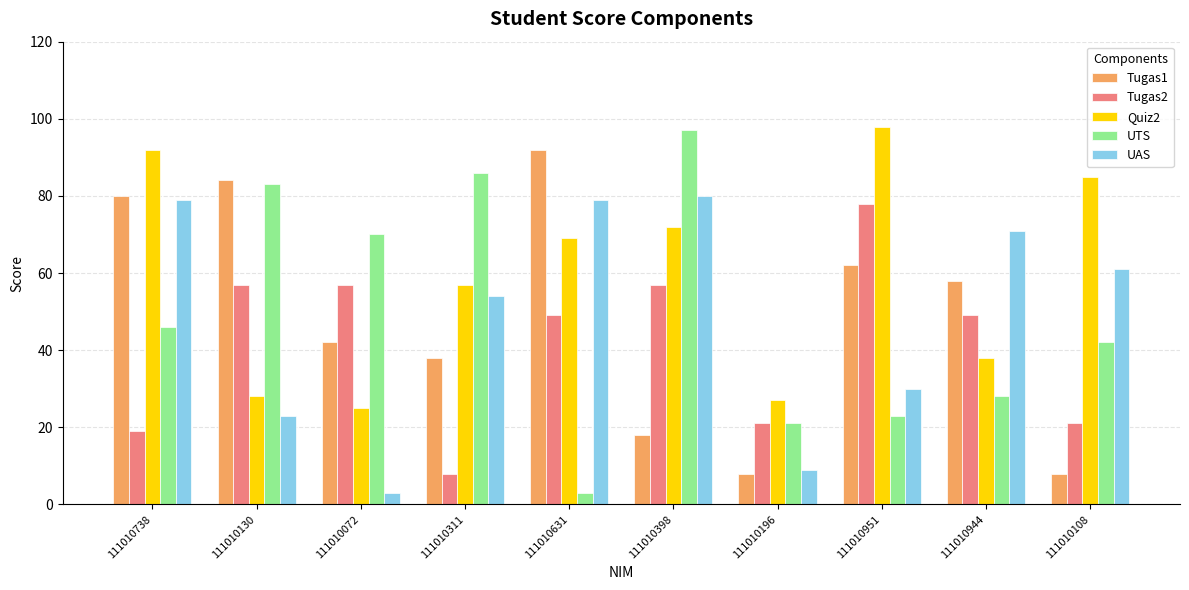

What are all the series names shown in the legend?

Tugas1, Tugas2, Quiz2, UTS, UAS